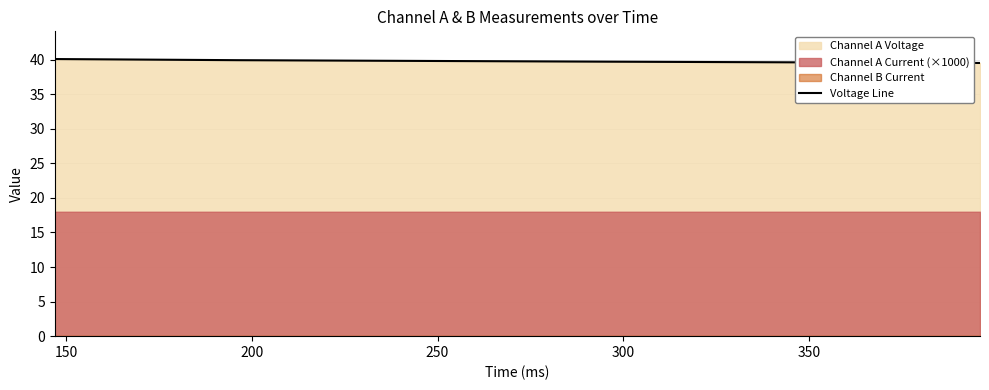

What is the sum of all values?

159.3